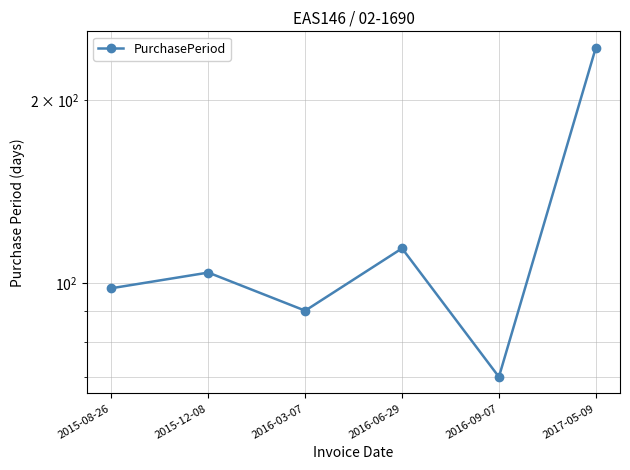

True or false: the data shows 104 at 2015-12-08.

True